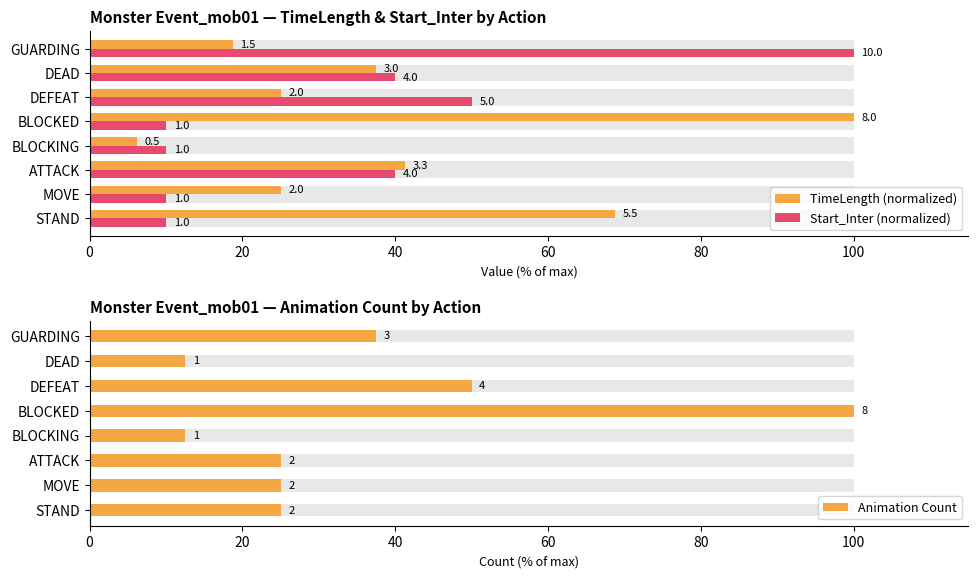

Between STAND and BLOCKING, which series saw the biggest shift?

TimeLength (normalized)